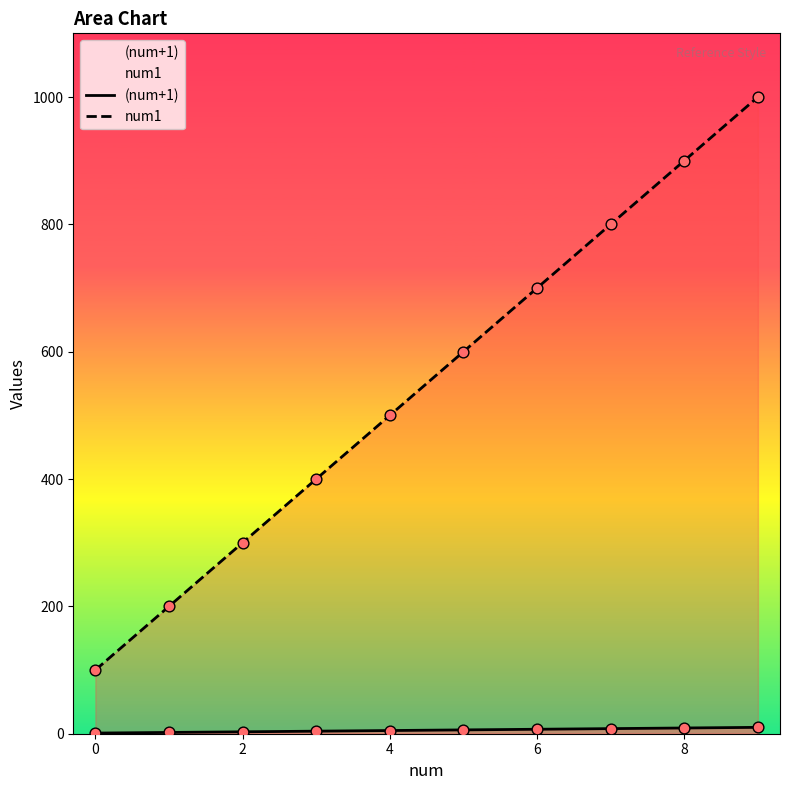

What is the total value across all series at 6?

707